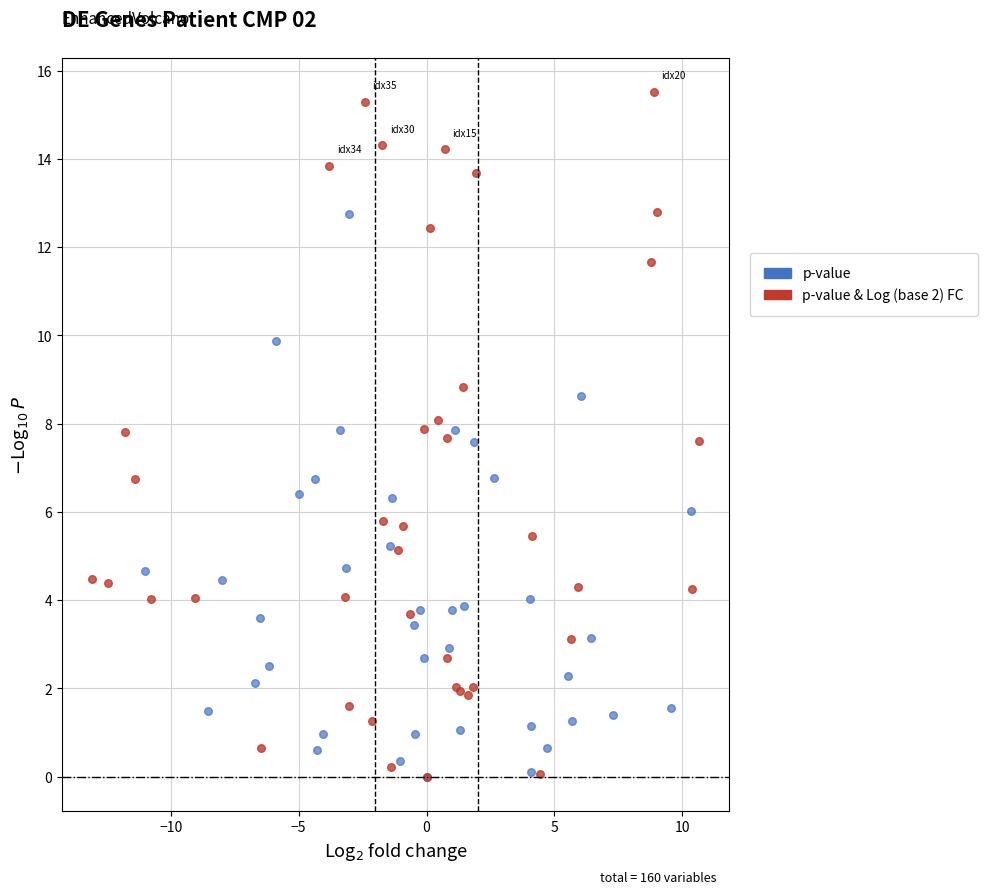

Which series contains the highest Y value?

p-value & Log (base 2) FC